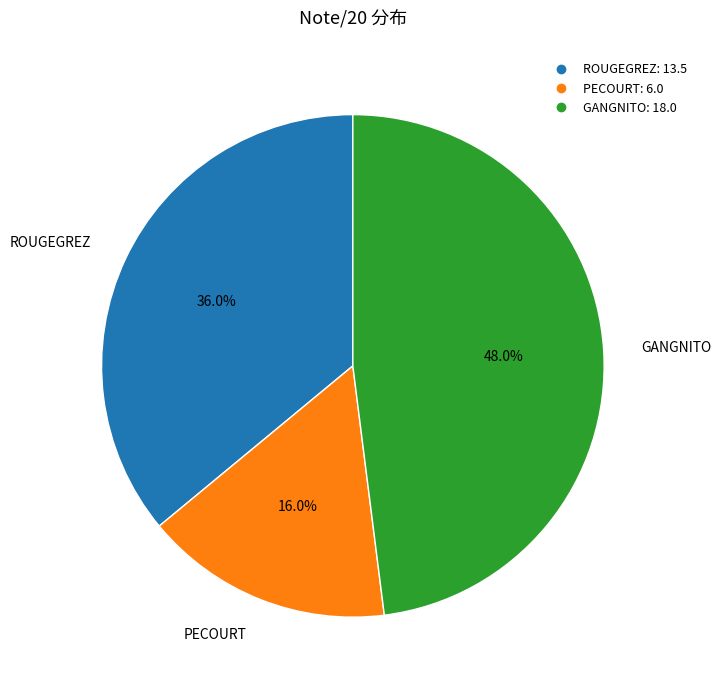

What percentage is NOT represented by GANGNITO?

52.0%